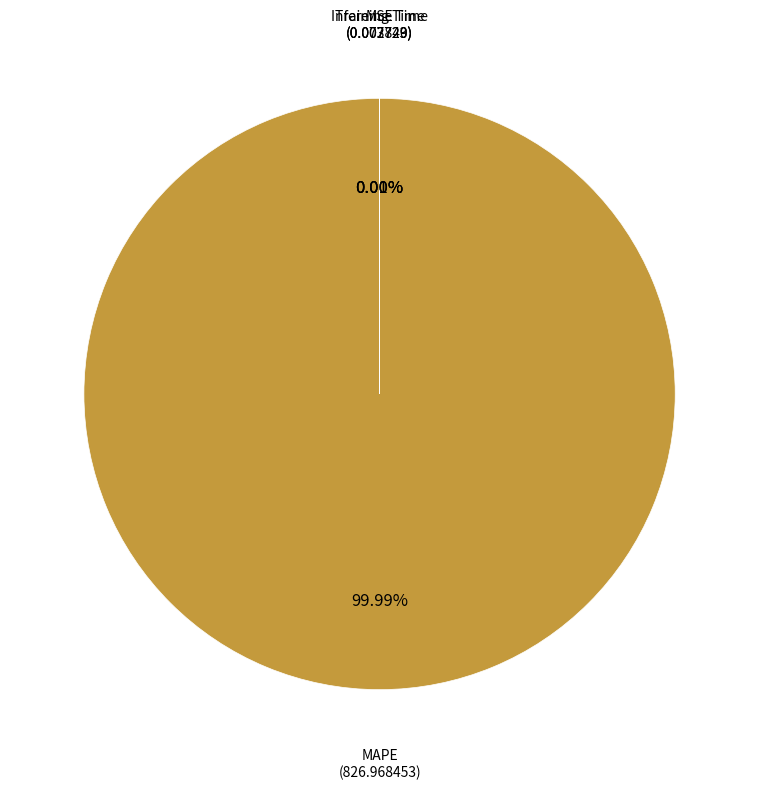

How many segments does this pie chart have?

4